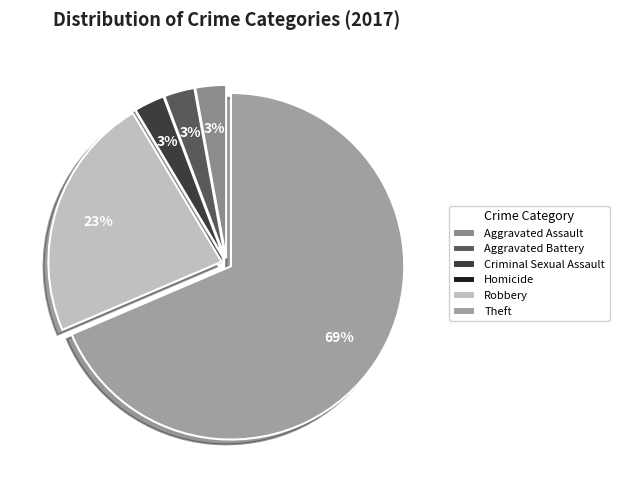

Rank the categories by value from highest to lowest.

Theft, Robbery, Aggravated Assault, Aggravated Battery, Criminal Sexual Assault, Homicide